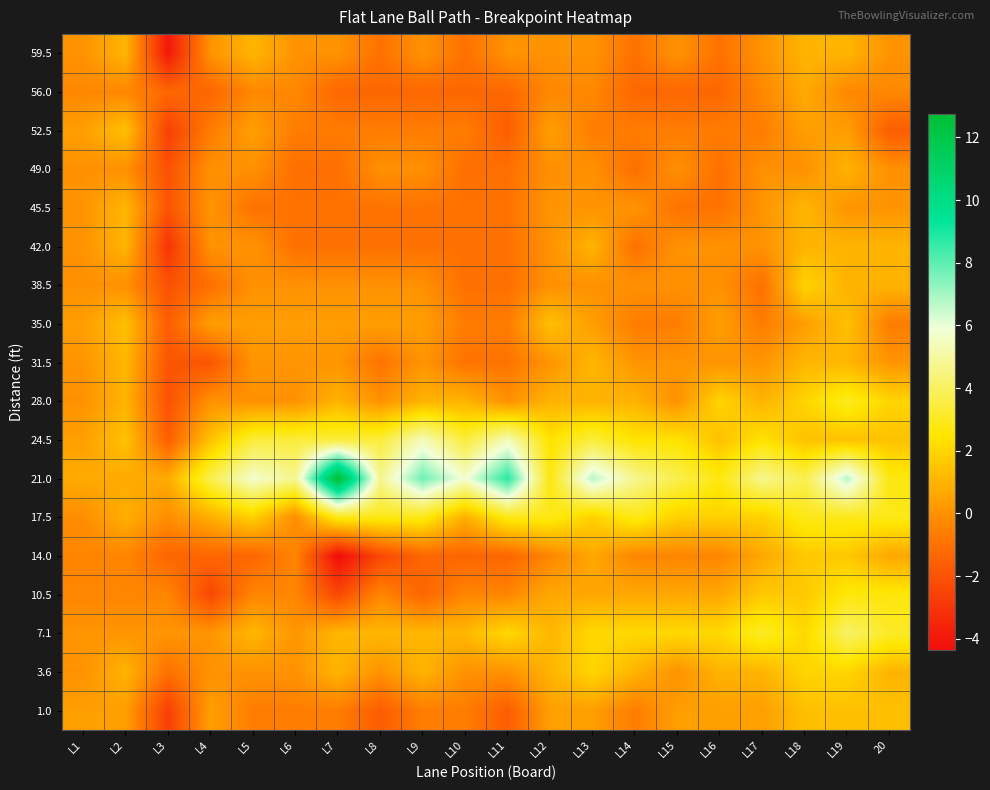

Which category has the lowest value across all series?

L7